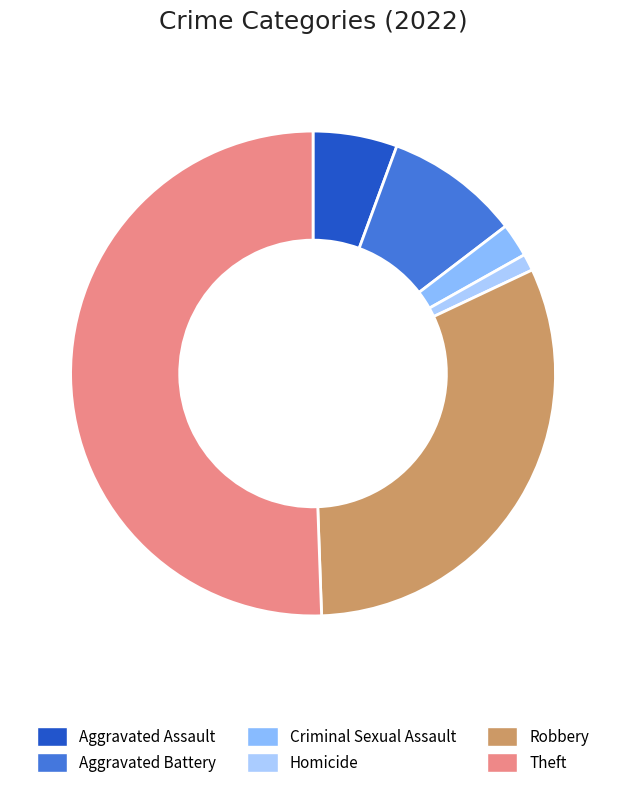

How many segments does this pie chart have?

6